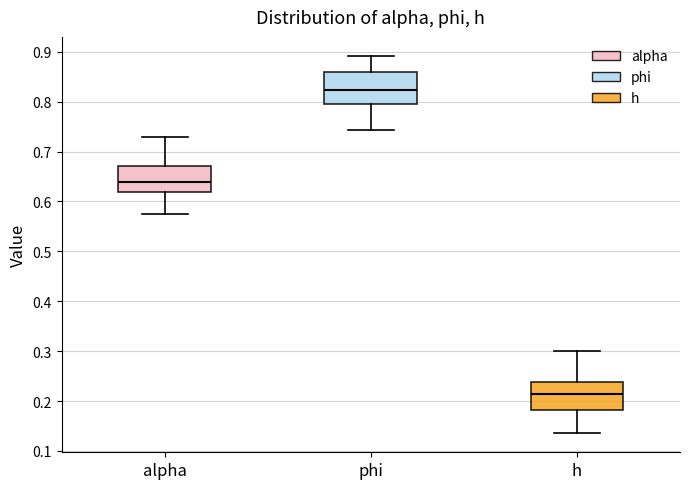

Which box's median line is the lowest?

h